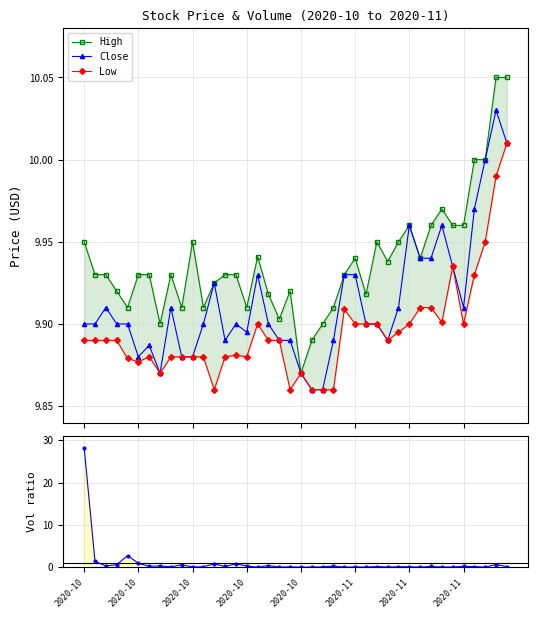

What is the difference between the second highest and second lowest values in the Low series?

0.1